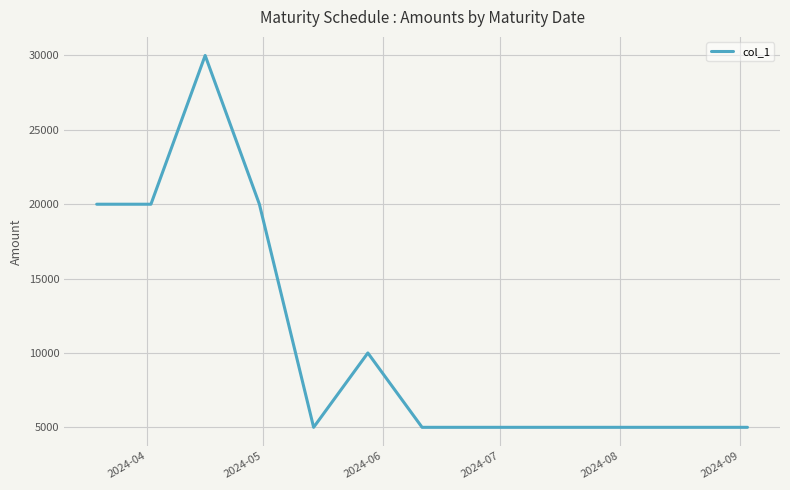

Reading right to left, list all the values displayed in this chart.

5000	5000	5000	5000	5000	5000	10000	5000	20000	30000	20000	20000